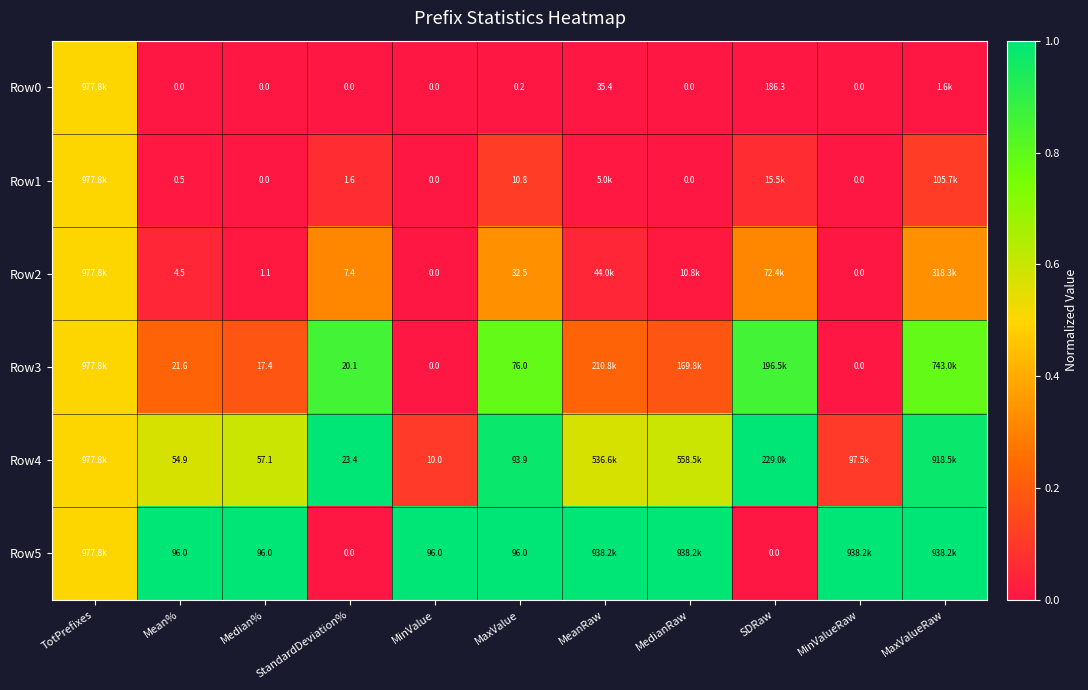

Rank the series by their maximum value, from lowest to highest.

Row0, Row1, Row2, Row3, Row4, Row5